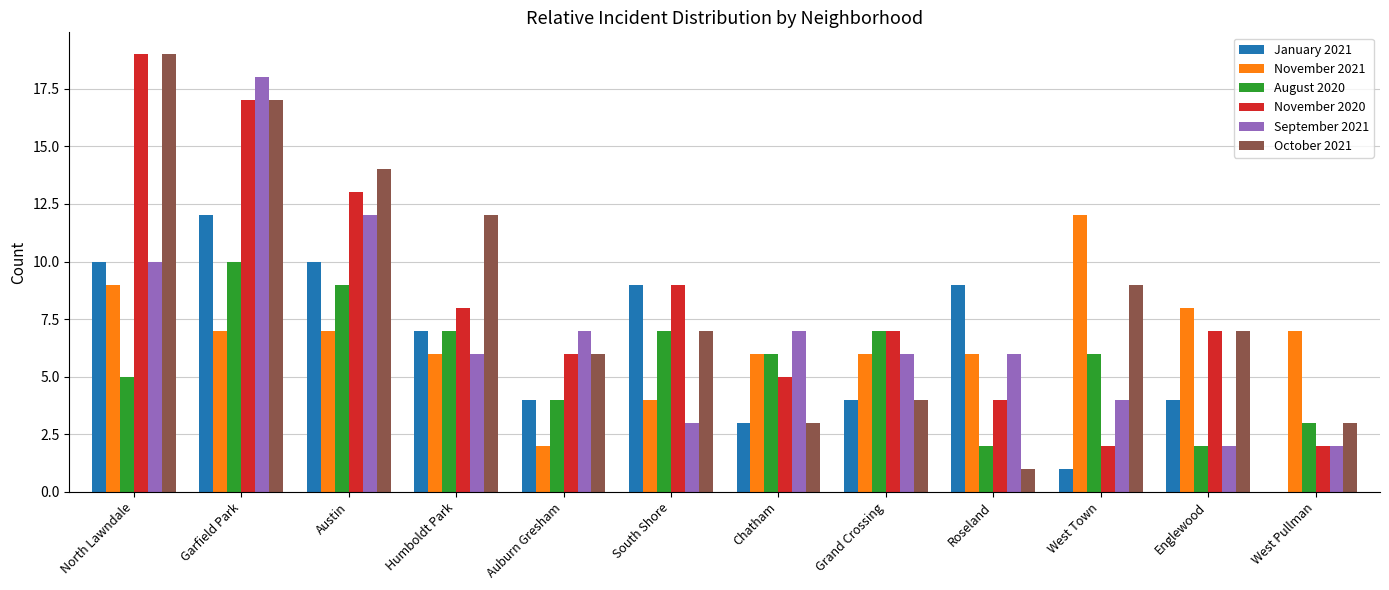

What is the sum of all November 2020 values?

99